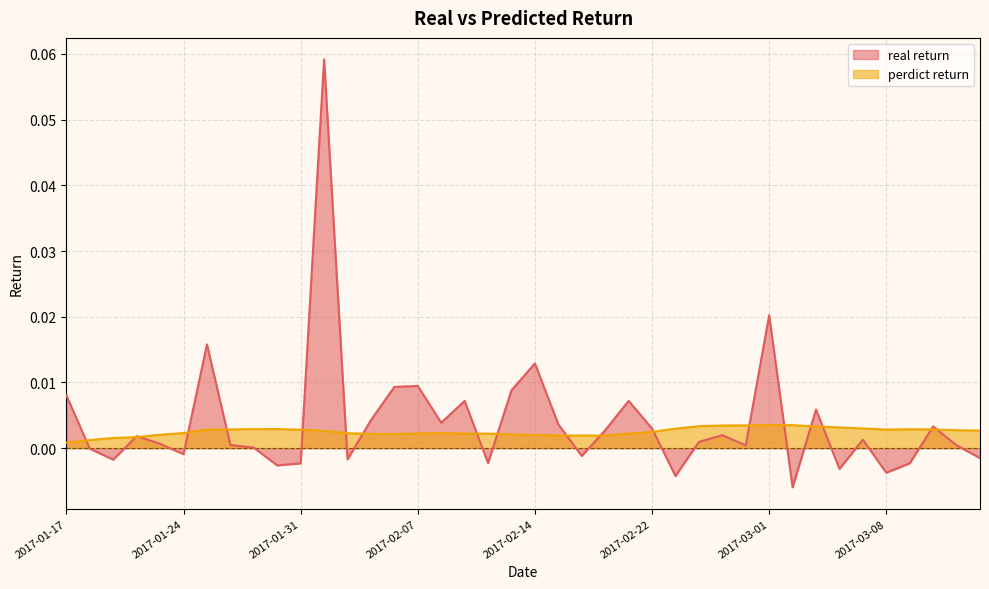

At how many categories does at least one series exceed 0?

40